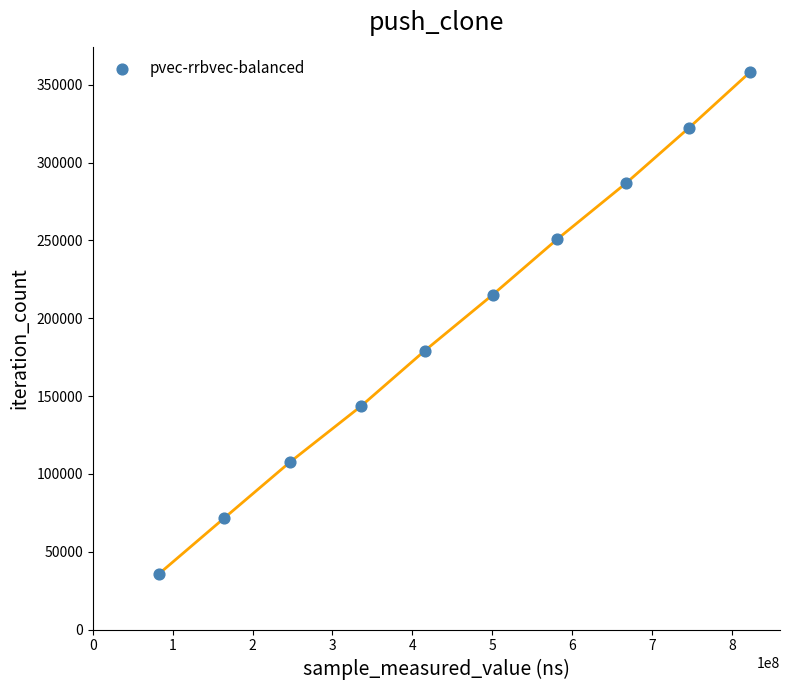

What is the average Y value?

197120